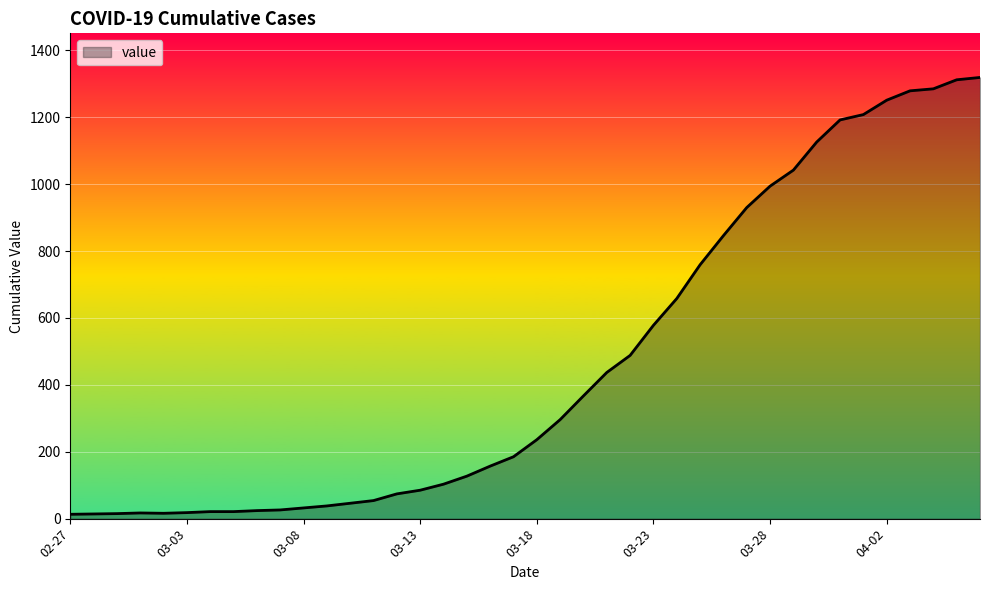

How many series are shown in this chart?

1